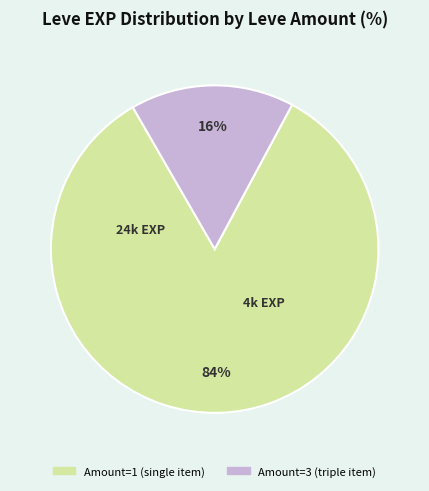

Does any single category account for the majority?

Yes